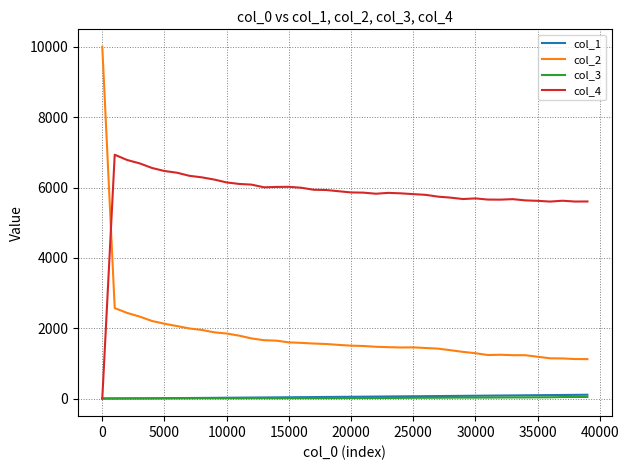

Which series has the largest total across all categories?

col_4